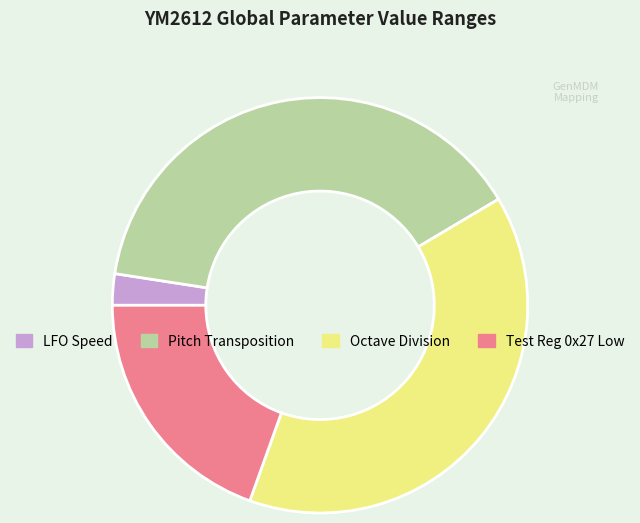

Is there a majority slice in this chart?

No